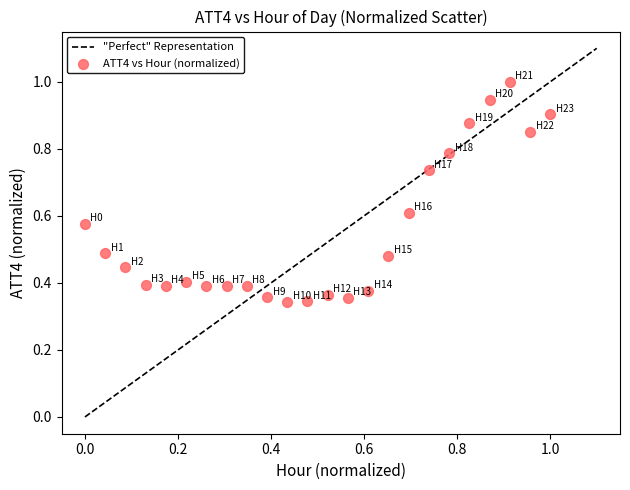

What is the range of X values (max minus min)?

1.0